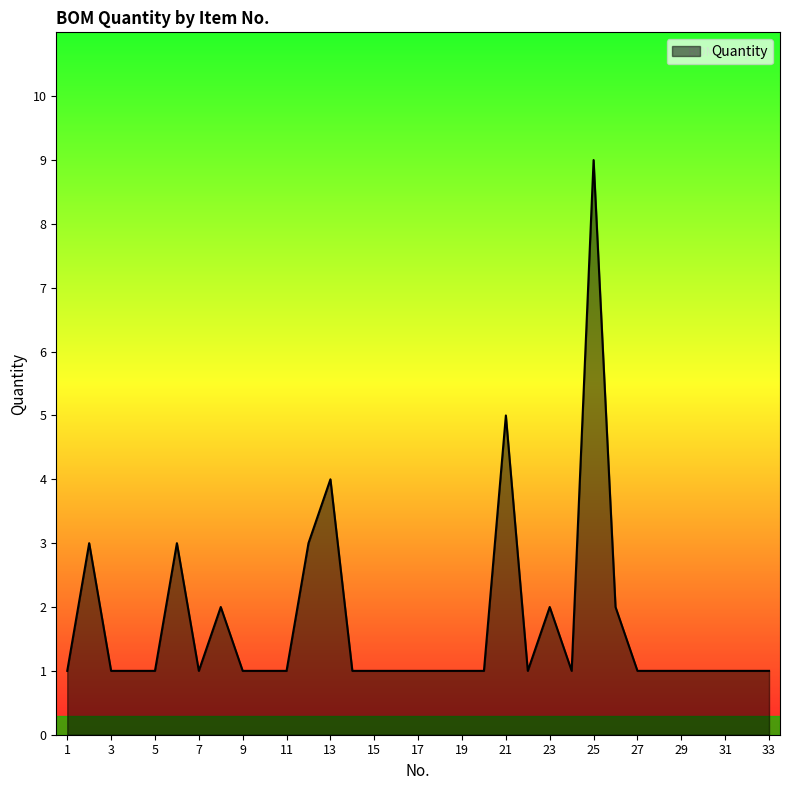

Reading right to left, list all the values displayed in this chart.

1	1	1	1	1	1	1	2	9	1	2	1	5	1	1	1	1	1	1	1	4	3	1	1	1	2	1	3	1	1	1	3	1